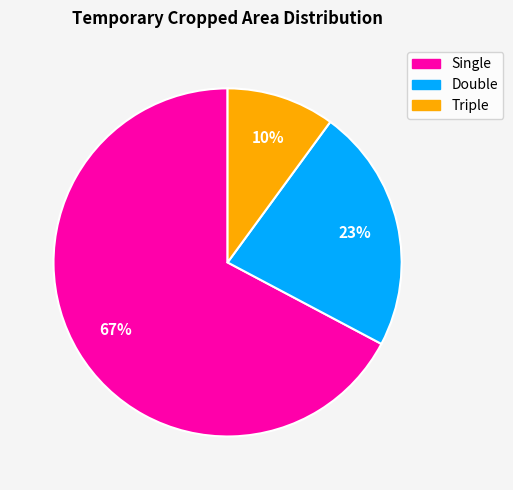

Which category has the biggest portion of the pie?

Single